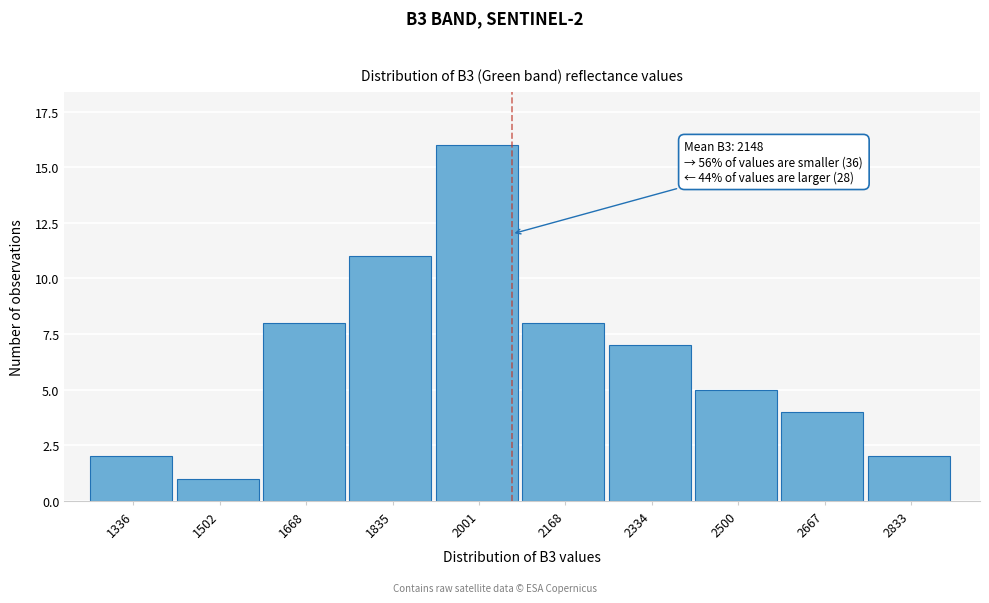

Reading left to right, what are all the values shown in this chart?

1336=2	1502=1	1668=8	1835=11	2001=16	2168=8	2334=7	2500=5	2667=4	2833=2